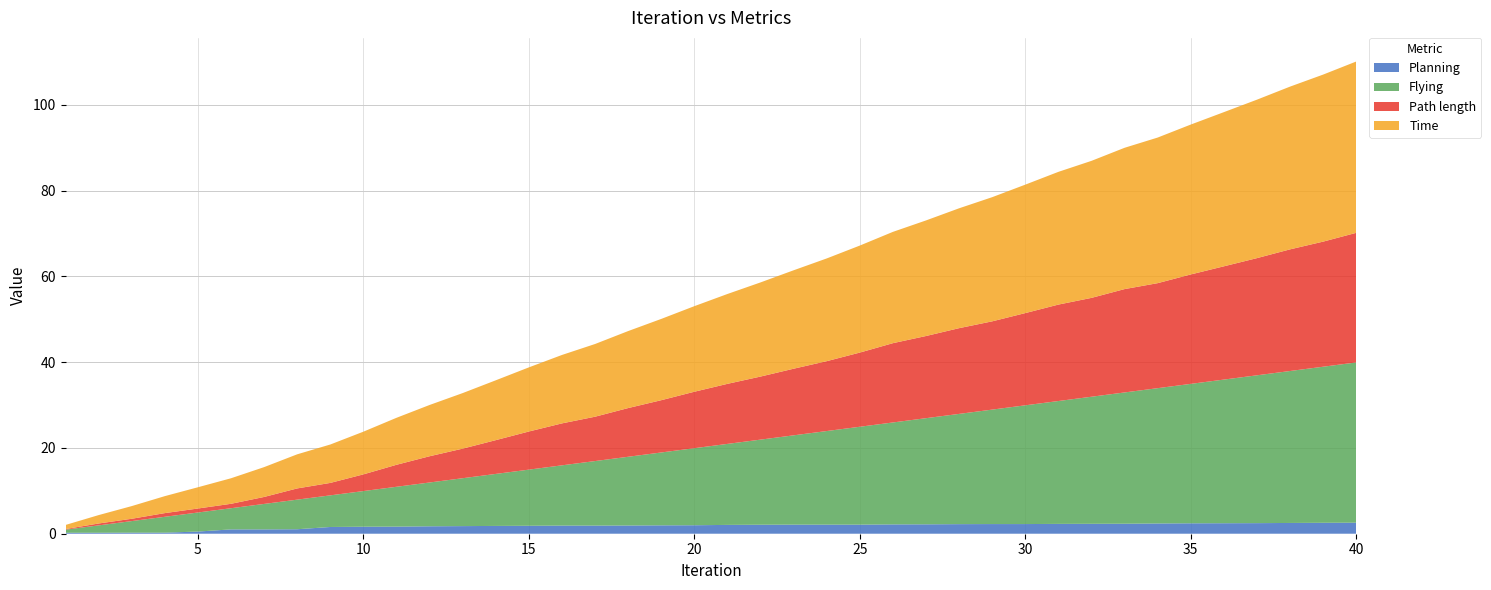

Reading right to left, transcribe all the data shown in this chart.

Planning: 40=2.6	39=2.6	38=2.5	37=2.5	36=2.5	35=2.4	34=2.4	33=2.3	32=2.3	31=2.3	30=2.3	29=2.3	28=2.2	27=2.2	26=2.2	25=2.1	24=2.1	23=2.1	22=2.1	21=2.1	20=2.0	19=2.0	18=1.9	17=1.9	16=1.9	15=1.9	14=1.8	13=1.8	12=1.7	11=1.7	10=1.6	9=1.6	8=1.0	7=1.0	6=1.0	5=0.5	4=0.2	3=0.2	2=0.2	1=0.2
Flying: 40=37.4	39=36.4	38=35.4	37=34.5	36=33.5	35=32.5	34=31.6	33=30.6	32=29.6	31=28.7	30=27.7	29=26.7	28=25.7	27=24.8	26=23.8	25=22.8	24=21.8	23=20.8	22=19.9	21=18.9	20=18.0	19=17.0	18=16.0	17=15.1	16=14.1	15=13.1	14=12.1	13=11.2	12=10.2	11=9.3	10=8.3	9=7.4	8=6.9	7=5.9	6=4.9	5=4.4	4=3.7	3=2.7	2=1.7	1=0.7
Path length: 40=30.2	39=29.2	38=28.4	37=27.3	36=26.4	35=25.5	34=24.5	33=24.1	32=23.1	31=22.5	30=21.5	29=20.6	28=20.0	27=19.2	26=18.5	25=17.3	24=16.3	23=15.5	22=14.7	21=14.0	20=13.2	19=12.2	18=11.4	17=10.3	16=9.8	15=8.9	14=7.9	13=6.9	12=6.1	11=5.1	10=3.9	9=2.9	8=2.6	7=1.6	6=1.0	5=0.9	4=0.9	3=0.5	2=0.4	1=0.1
Time: 40=40.0	39=39.0	38=38.0	37=37.0	36=36.0	35=35.0	34=34.0	33=33.0	32=32.0	31=31.0	30=30.0	29=29.0	28=28.0	27=27.0	26=26.0	25=25.0	24=24.0	23=23.0	22=22.0	21=21.0	20=20.0	19=19.0	18=18.0	17=17.0	16=16.0	15=15.0	14=14.0	13=13.0	12=12.0	11=11.0	10=10.0	9=9.0	8=8.0	7=7.0	6=6.0	5=5.0	4=4.0	3=3.0	2=2.0	1=1.0